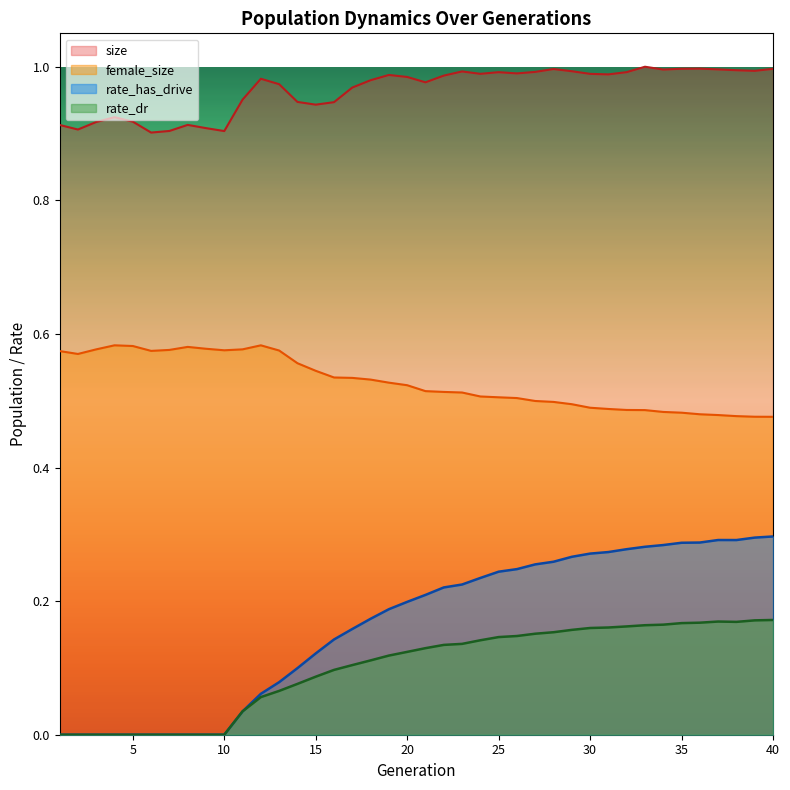

Which category has the lowest value across all series?

1